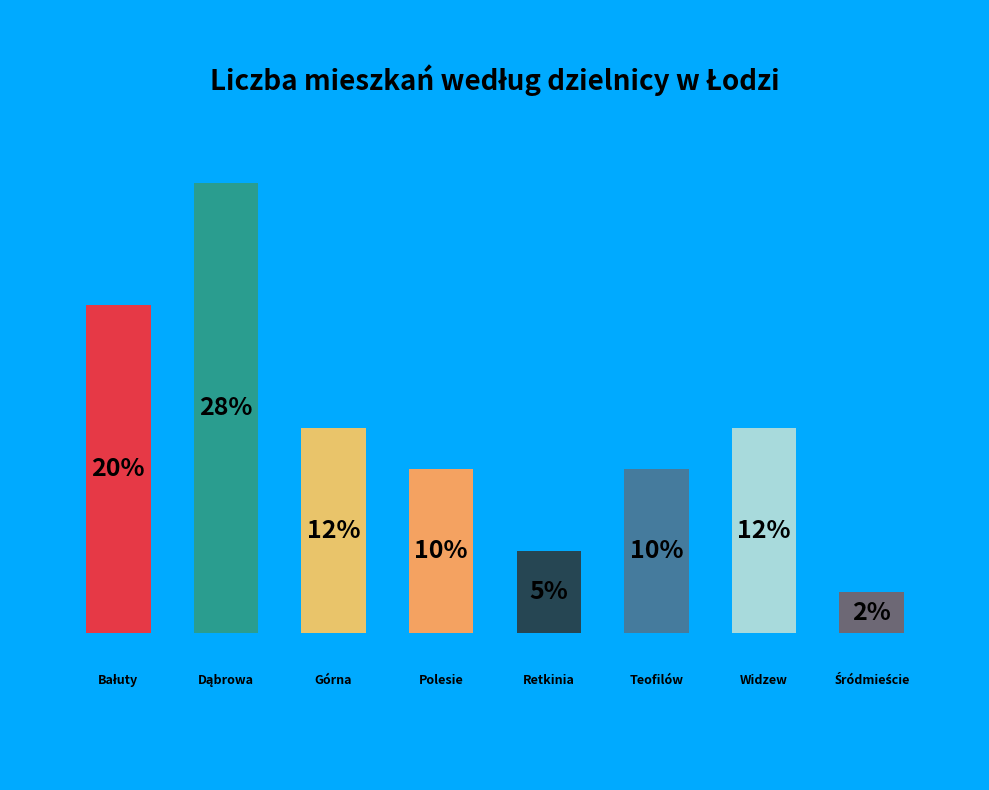

Which category has the biggest portion of the pie?

Dąbrowa